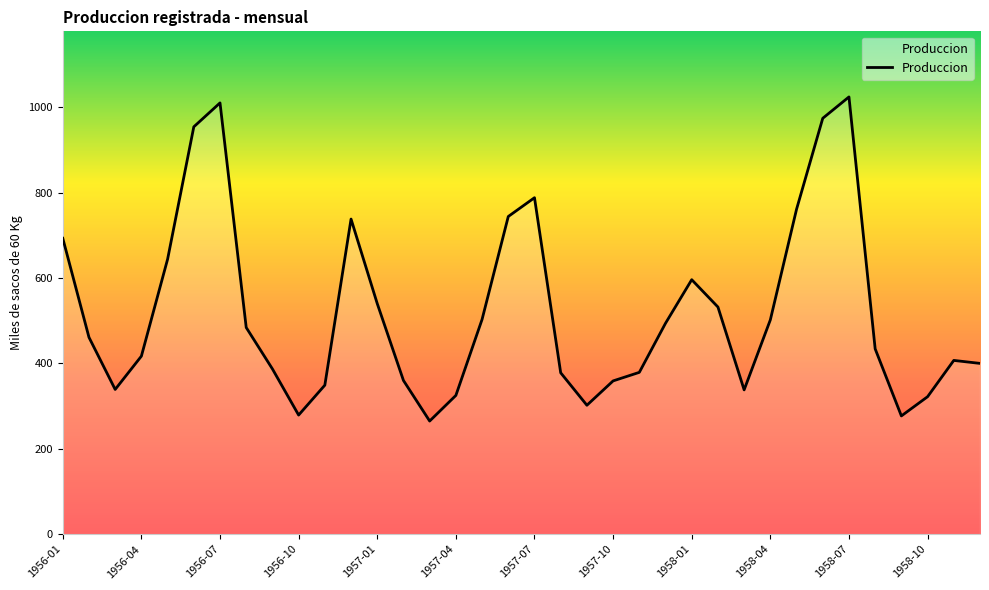

What is the smallest value displayed?

265